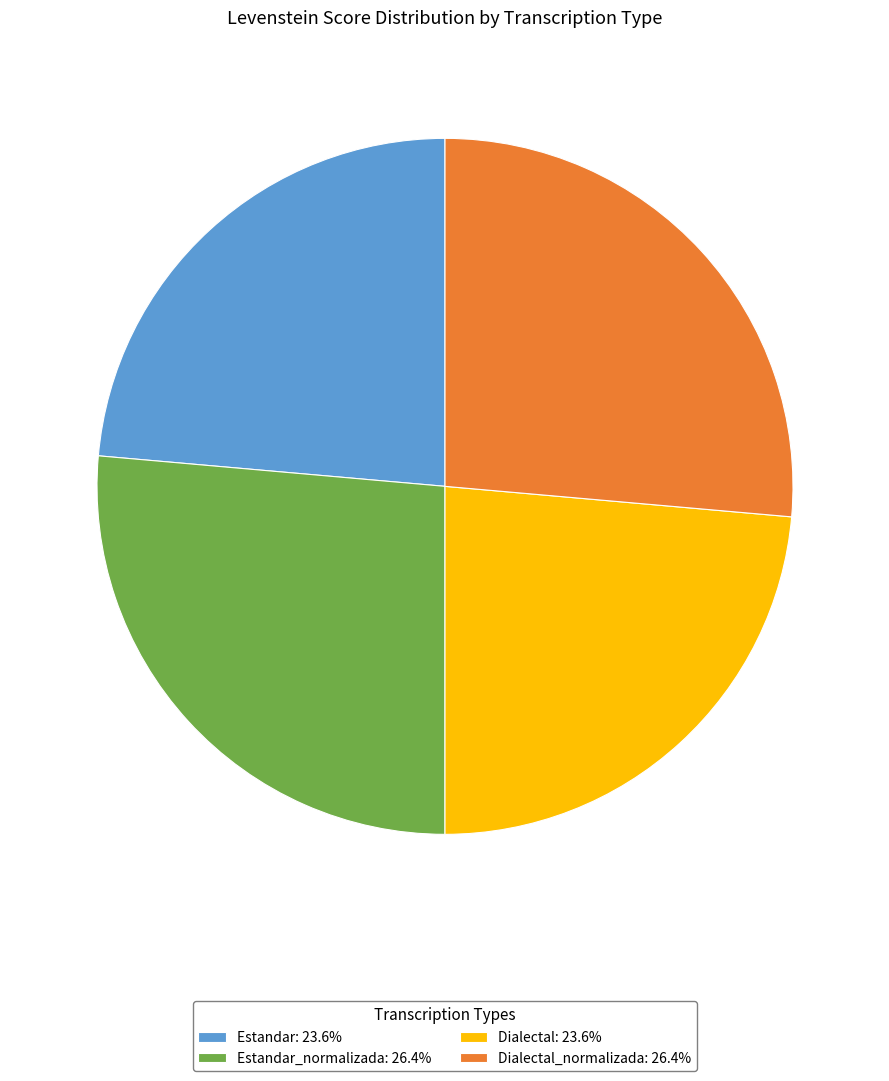

Is there a majority slice in this chart?

No